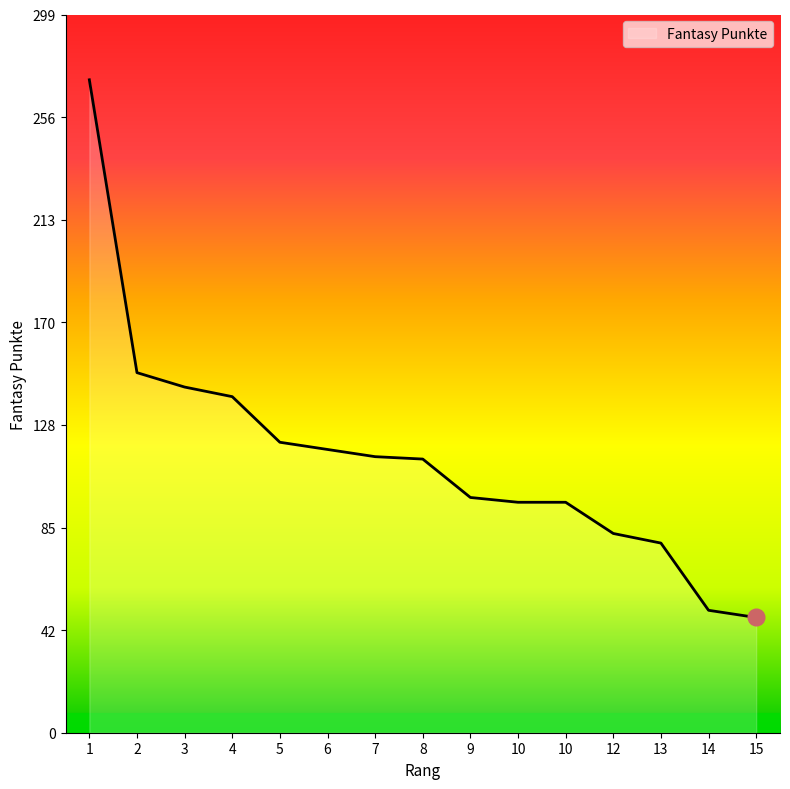

List the labels in order of value, smallest first.

15, 14, 13, 12, 10, 10, 9, 8, 7, 6, 5, 4, 3, 2, 1